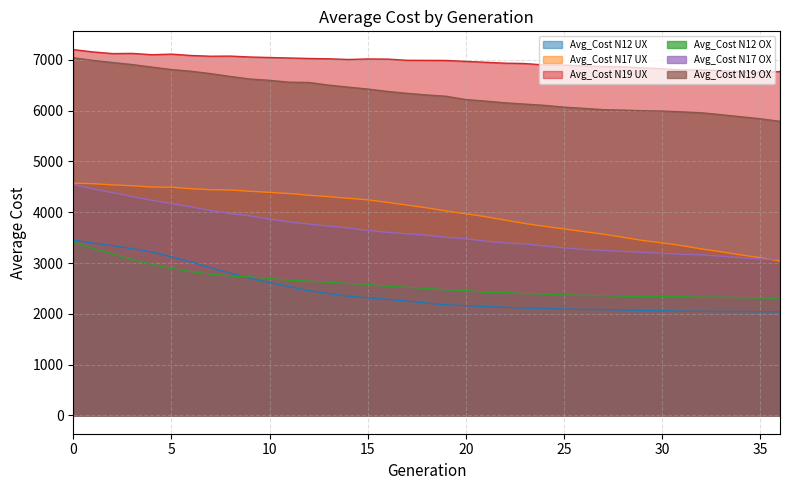

Reading right to left, extract all data points from this chart.

Avg_Cost N12 UX: 2040.8	2041.3	2044.9	2046.1	2048.4	2052.1	2062.0	2066.1	2075.4	2082.8	2085.9	2093.9	2104.5	2114.0	2128.3	2142.1	2161.2	2177.5	2210.9	2251.9	2284.8	2315.8	2346.4	2399.8	2455.8	2534.1	2612.6	2701.9	2800.4	2904.9	3023.3	3121.8	3219.0	3283.2	3341.3	3393.8	3451.9
Avg_Cost N17 UX: 3039.3	3106.7	3159.3	3220.5	3277.3	3342.0	3397.0	3444.2	3505.7	3568.5	3618.4	3670.3	3722.7	3778.6	3844.2	3912.4	3968.6	4023.0	4086.9	4140.0	4194.1	4244.0	4274.3	4306.6	4333.3	4367.7	4390.3	4412.1	4436.9	4443.1	4462.7	4492.0	4495.7	4521.8	4537.7	4561.3	4571.1
Avg_Cost N19 UX: 6769.0	6753.5	6763.3	6789.0	6801.0	6801.8	6822.8	6842.7	6862.3	6866.6	6881.2	6896.2	6897.9	6926.7	6933.8	6950.9	6968.4	6986.9	6988.7	6990.2	7013.7	7016.5	7006.2	7019.9	7026.0	7035.6	7045.1	7054.8	7073.0	7070.1	7084.8	7111.5	7099.9	7126.1	7122.2	7155.1	7200.3
Avg_Cost N12 OX: 2304.9	2311.3	2319.7	2328.0	2327.2	2337.7	2342.3	2339.5	2346.7	2357.2	2363.5	2372.4	2388.6	2399.1	2417.6	2423.6	2458.9	2473.2	2499.2	2523.2	2538.4	2580.1	2596.9	2621.2	2644.5	2662.5	2692.2	2727.2	2747.2	2778.2	2831.8	2894.0	2974.1	3069.7	3183.4	3290.8	3416.0
Avg_Cost N17 OX: 3071.8	3079.9	3105.3	3133.5	3160.9	3169.2	3192.7	3210.9	3229.6	3246.0	3268.1	3298.5	3336.4	3377.1	3393.9	3430.5	3477.8	3505.6	3546.7	3575.3	3603.9	3643.6	3690.5	3727.7	3767.5	3807.0	3867.0	3928.0	3974.2	4034.6	4105.5	4169.7	4234.8	4310.2	4385.4	4457.7	4548.8
Avg_Cost N19 OX: 5788.3	5839.2	5879.3	5919.5	5957.3	5975.1	5991.1	5998.4	6009.4	6017.9	6044.1	6068.2	6103.4	6128.2	6153.2	6187.0	6216.9	6282.1	6308.1	6339.9	6377.7	6424.2	6461.9	6502.0	6553.9	6559.4	6596.0	6621.6	6671.5	6727.7	6774.6	6807.4	6856.7	6906.2	6946.4	6988.5	7040.3